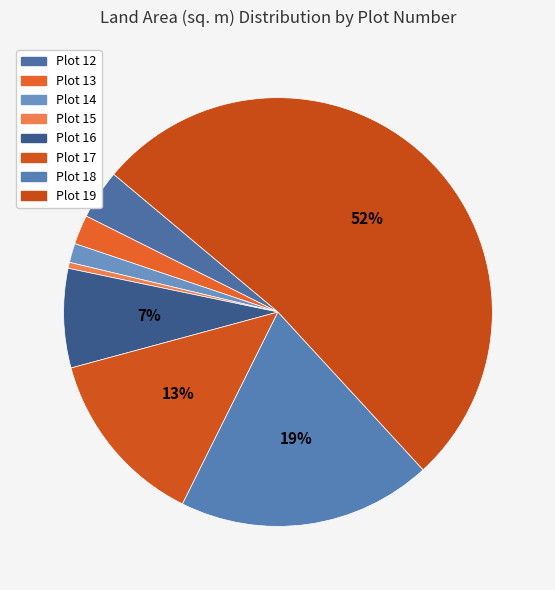

How many slices are in this pie chart?

8